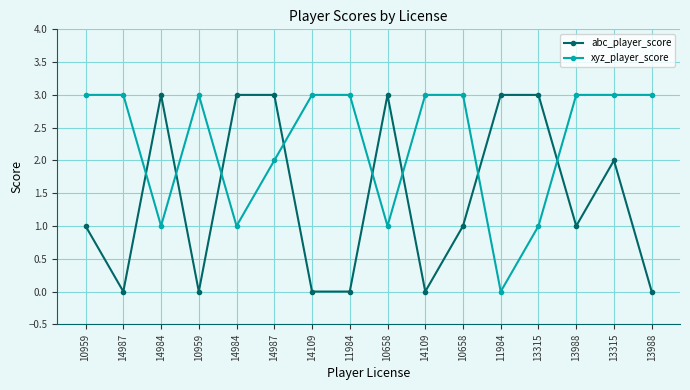

Which has a higher value, 14984 or 14109?

14984